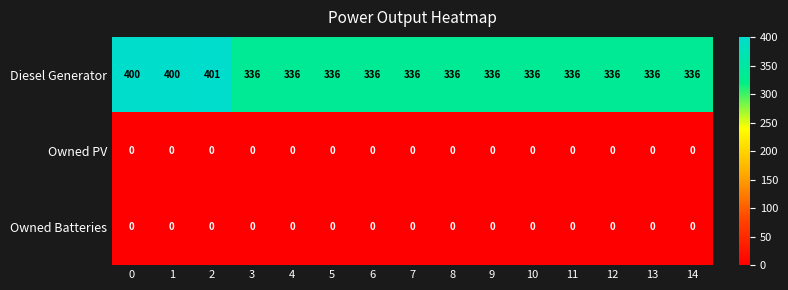

At how many categories does at least one series exceed 145?

15